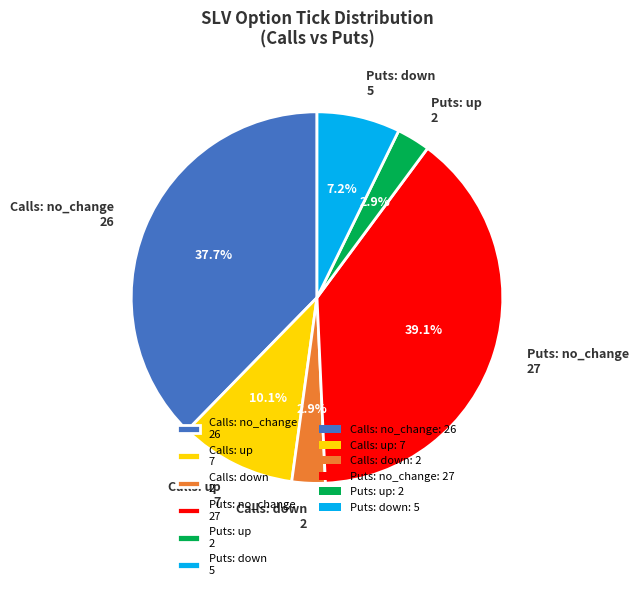

What is the largest slice in the pie chart?

Puts: no_change 27